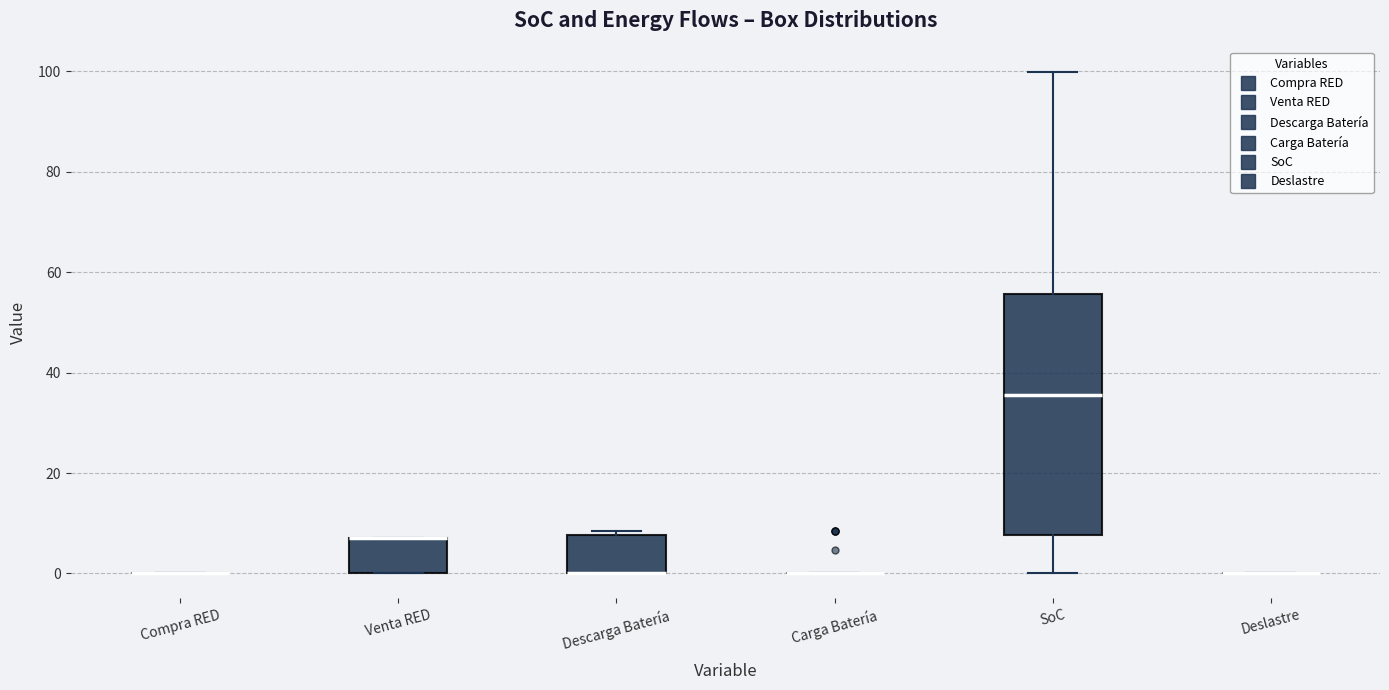

Reading left to right, transcribe this box plot: for each box, give where its median line is, the range the box spans, and where its two whiskers end, as read against the y-axis. The values are not printed on the chart, so give them approximately, as read against the axis.

Compra RED: box collapsed to a line at 0, whiskers 0 to 0
Venta RED: median 6 (drawn on the box's upper edge), box 0 to 8, whiskers 0 to 8
Descarga Batería: median 0 (drawn on the box's lower edge), box 0 to 8, whiskers 0 to 8 (just above the box's upper edge)
Carga Batería: box collapsed to a line at 0, whiskers 0 to 0
SoC: median 36, box 8 to 56, whiskers 0 to 100
Deslastre: box collapsed to a line at 0, whiskers 0 to 0